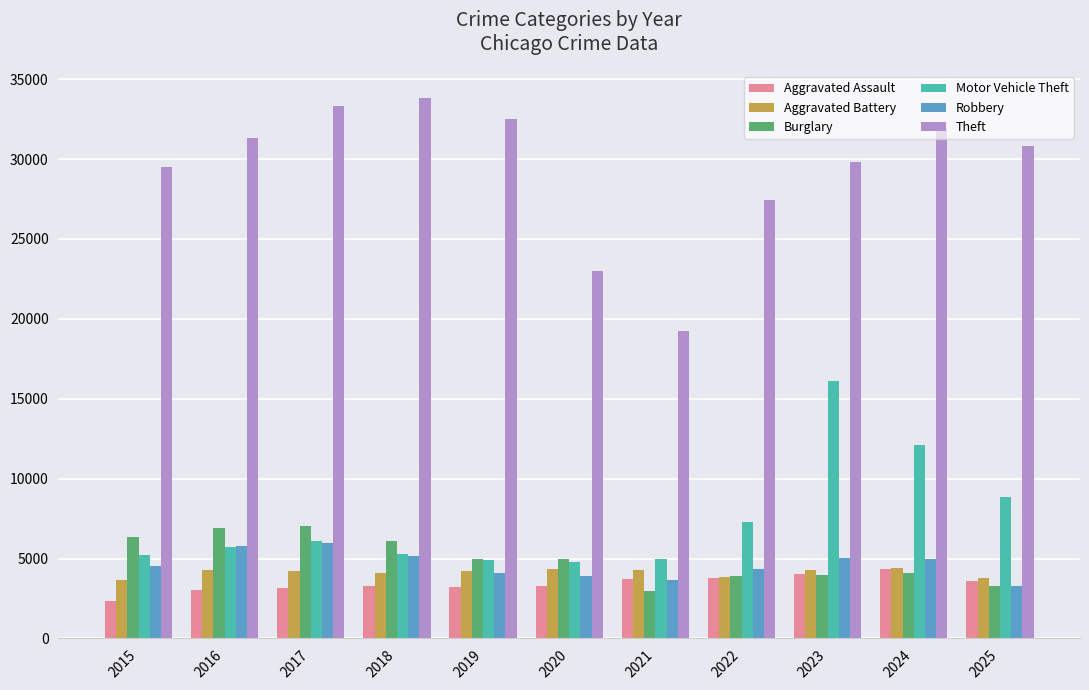

Are the bars horizontal?

No